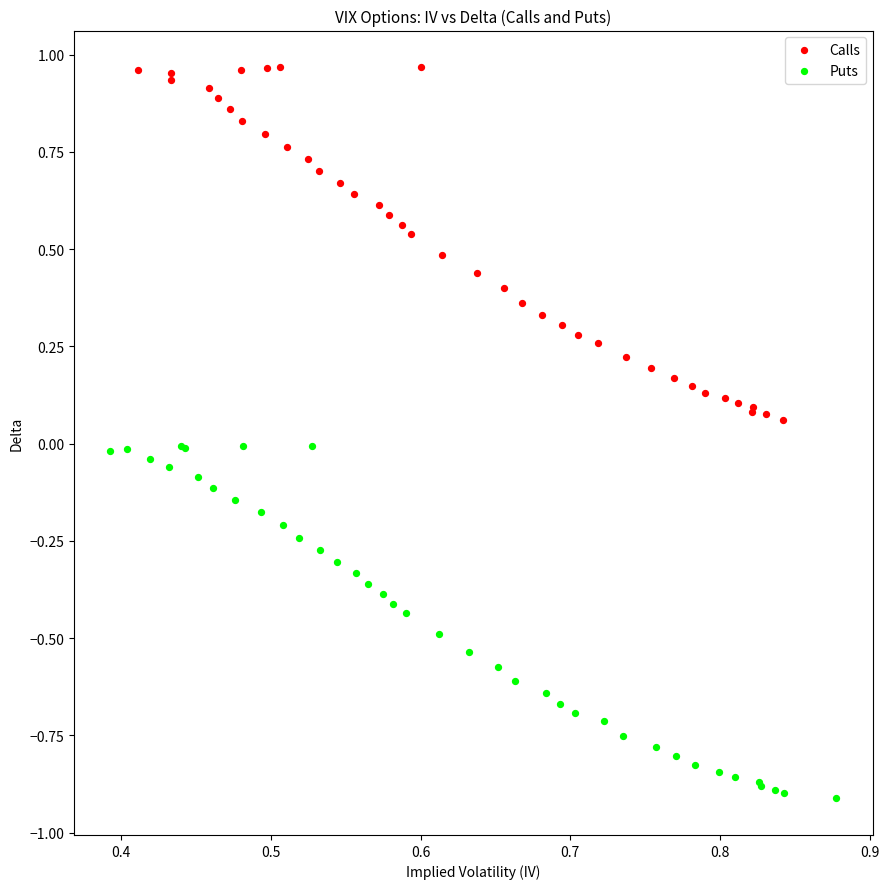

Which series contains the lowest Y value?

Puts